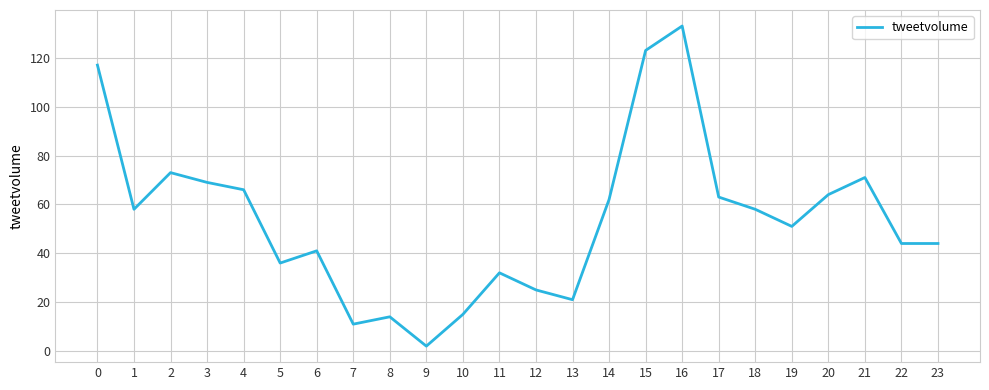

The value at 13 is 21. True or false?

True